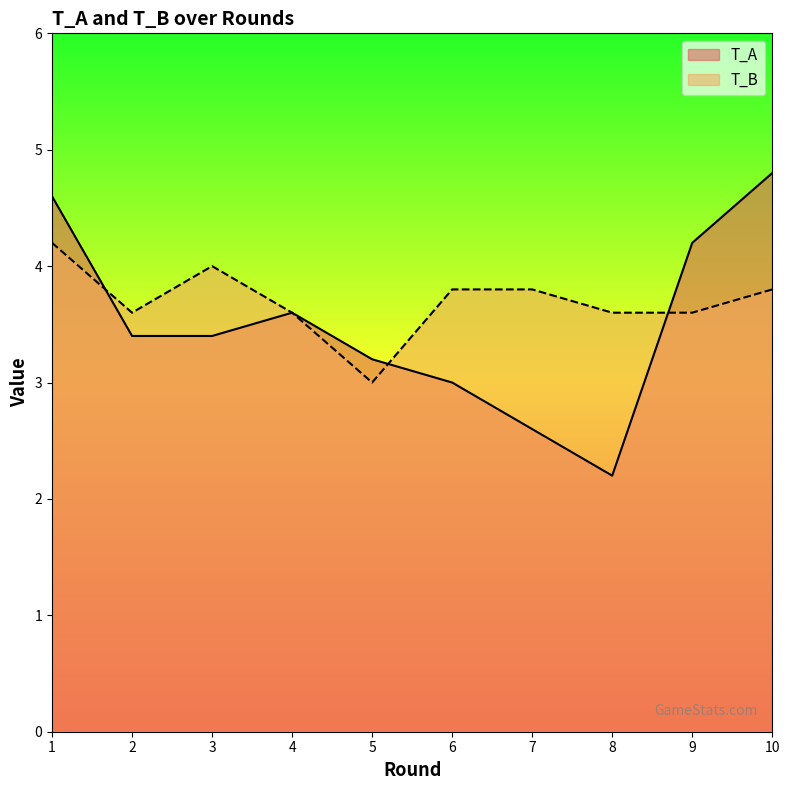

Is the value of T_B at 1 greater than the value of T_A at 8?

Yes